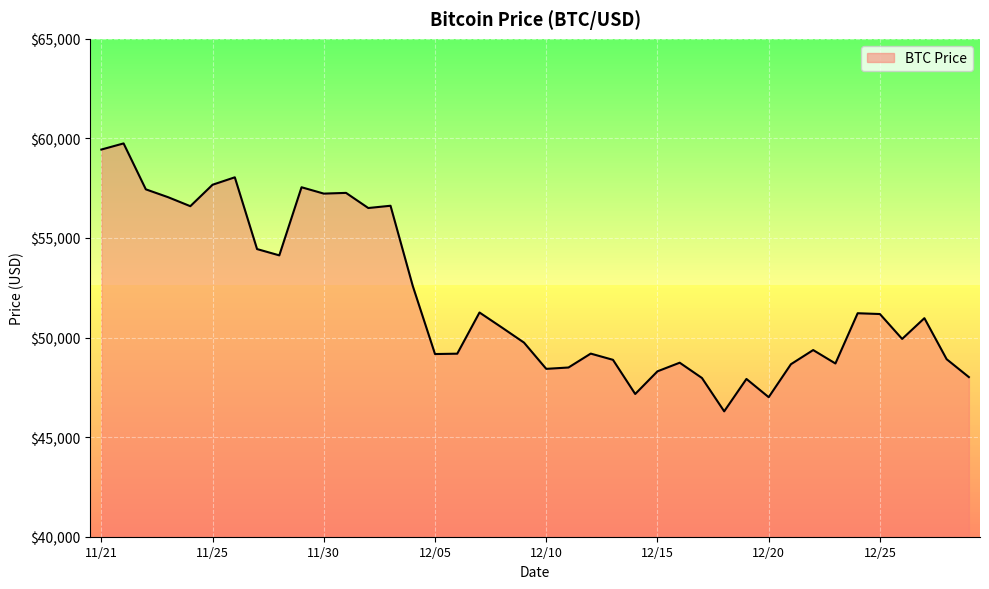

List the labels in order of value, smallest first.

12/18, 12/20, 12/14, 12/19, 12/17, 12/29, 12/15, 12/10, 12/11, 12/21, 12/23, 12/16, 12/13, 12/28, 12/05, 12/06, 12/12, 12/22, 12/09, 12/26, 12/08, 12/27, 12/25, 12/24, 12/07, 12/04, 11/28, 11/27, 12/02, 11/24, 12/03, 11/23, 11/30, 12/01, 11/22, 11/29, 11/25, 11/26, 11/21, 11/21